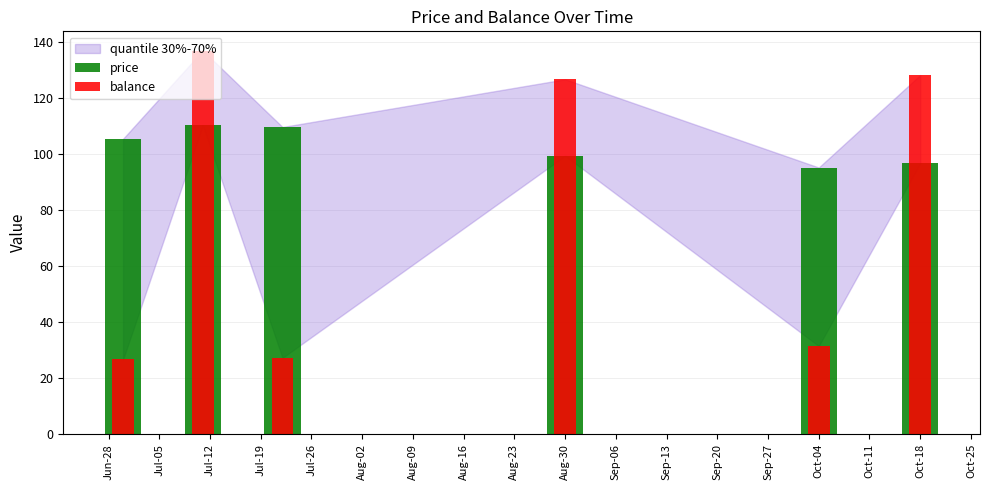

Which series has the largest total across all categories?

price